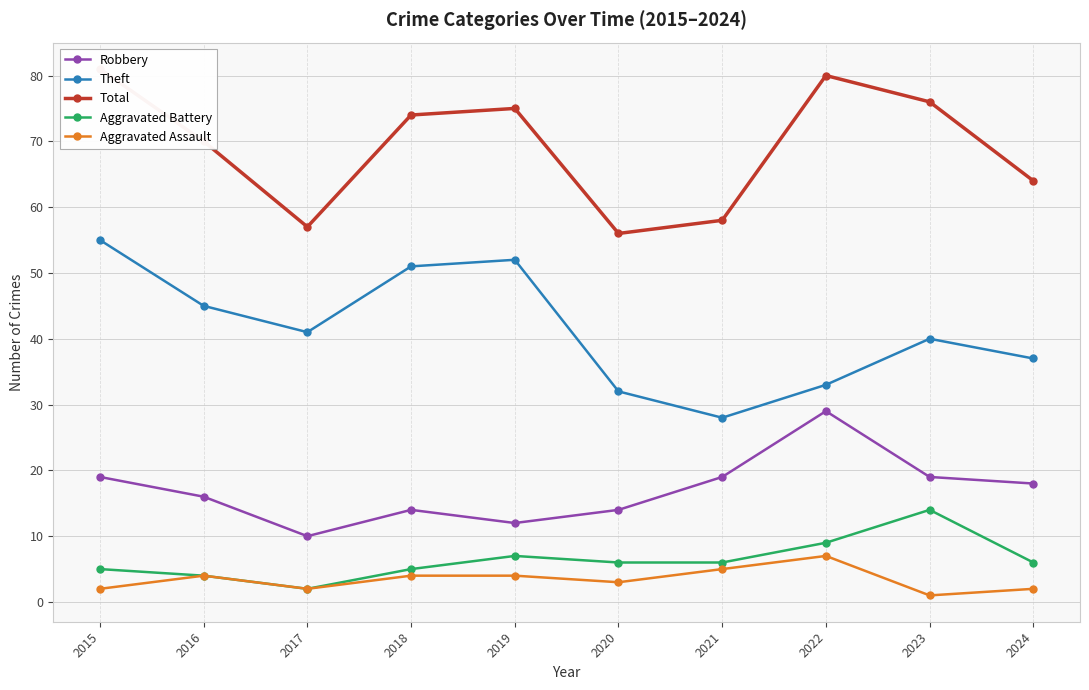

What is the greatest value displayed?

81